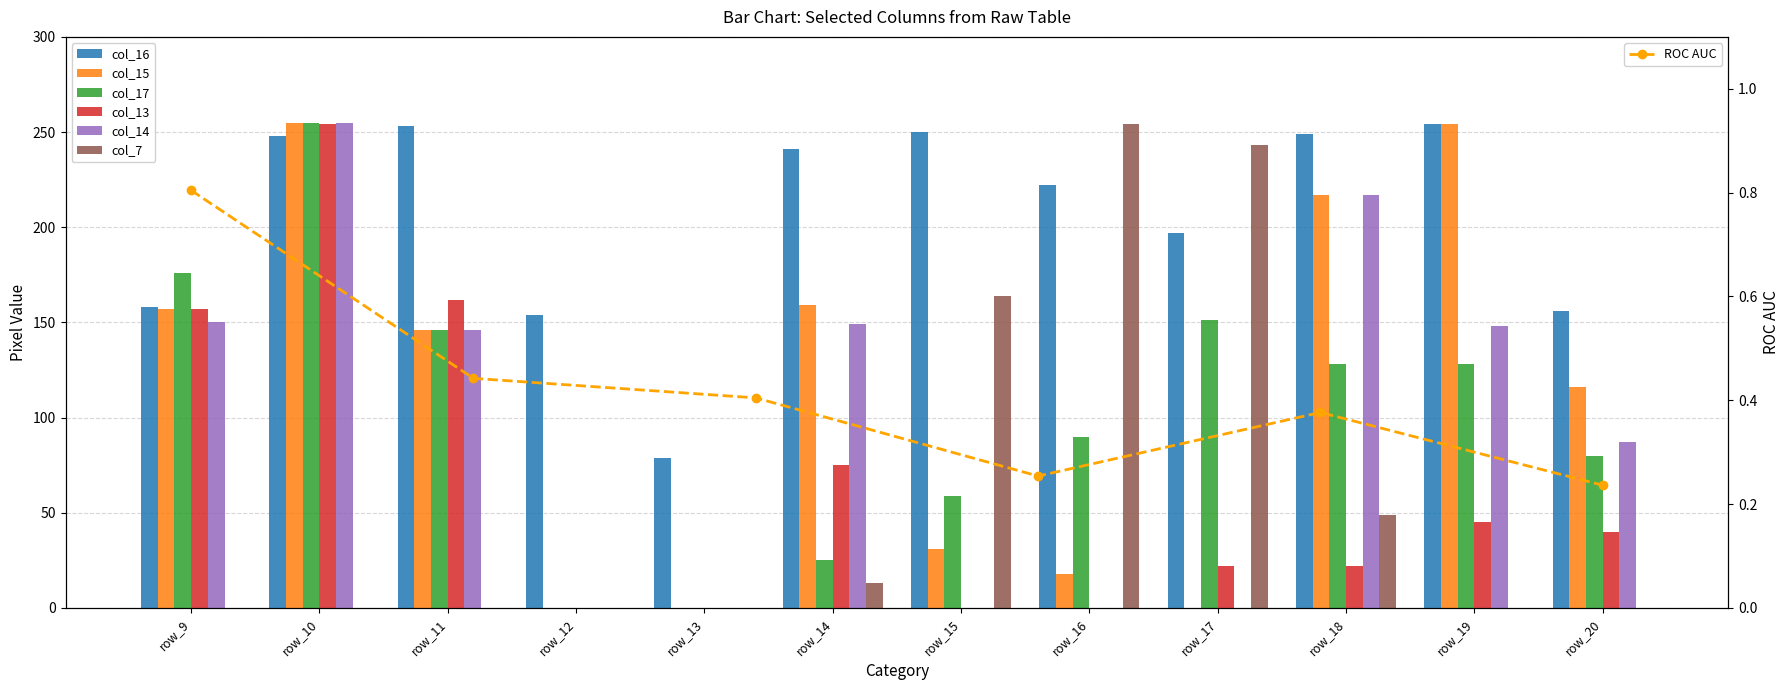

What is the greatest value displayed?

255